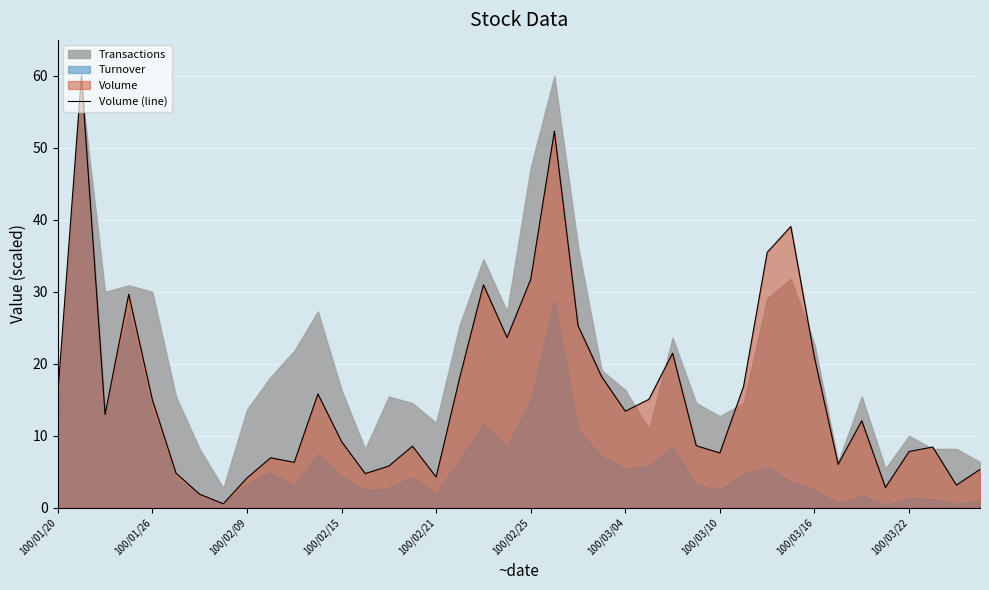

Reading left to right, what are all the values shown in this chart?

15.7	60.0	13.0	29.7	15.0	4.8	1.9	0.6	4.1	6.9	6.3	15.8	9.2	4.7	5.8	8.6	4.3	18.1	31.0	23.7	31.7	52.3	25.3	18.2	13.4	15.1	21.5	8.6	7.6	16.8	35.5	39.1	20.9	6.0	12.1	2.8	7.8	8.4	3.2	5.3